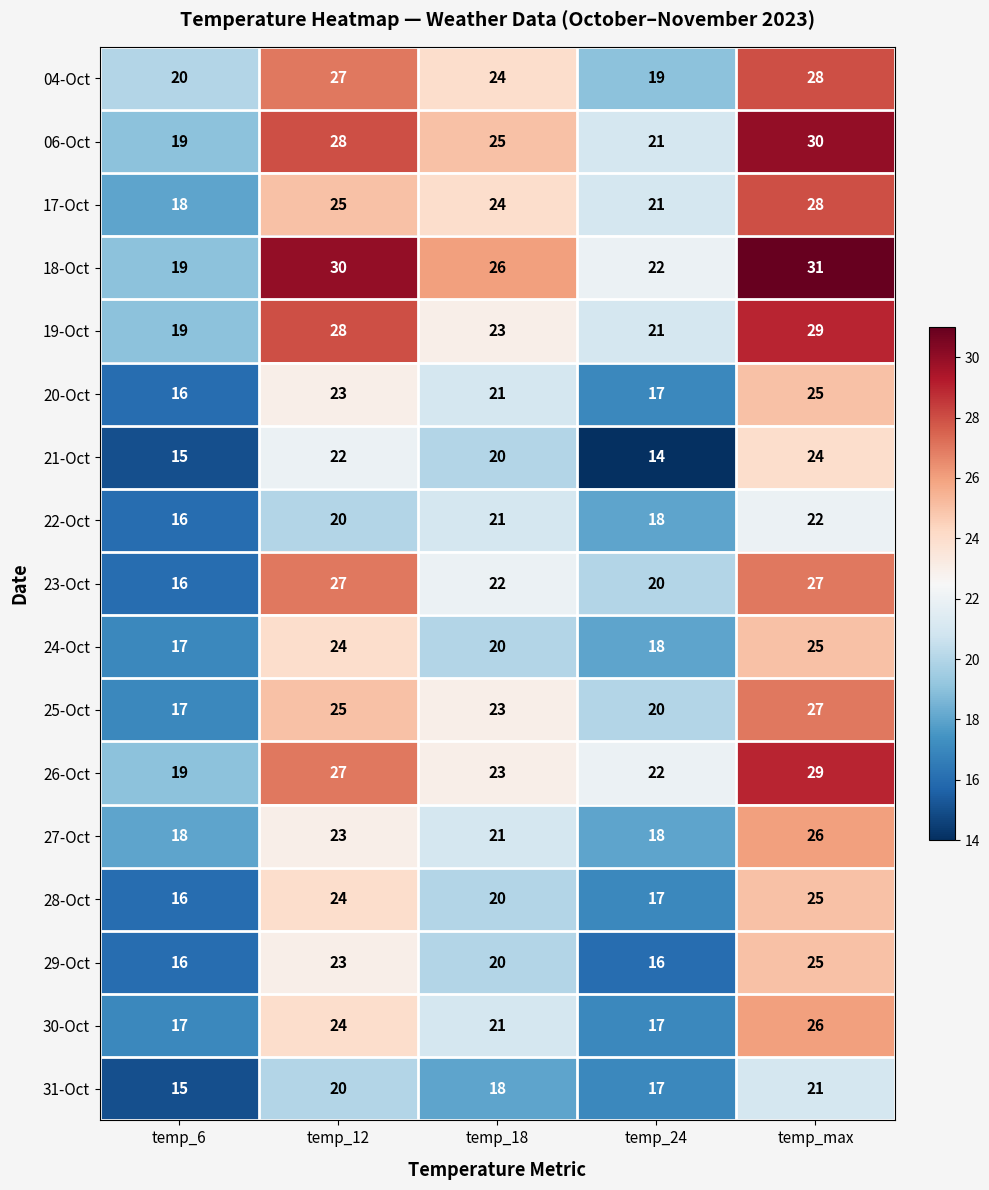

Rank the categories by 28-Oct value from lowest to highest.

temp_6, temp_24, temp_18, temp_12, temp_max